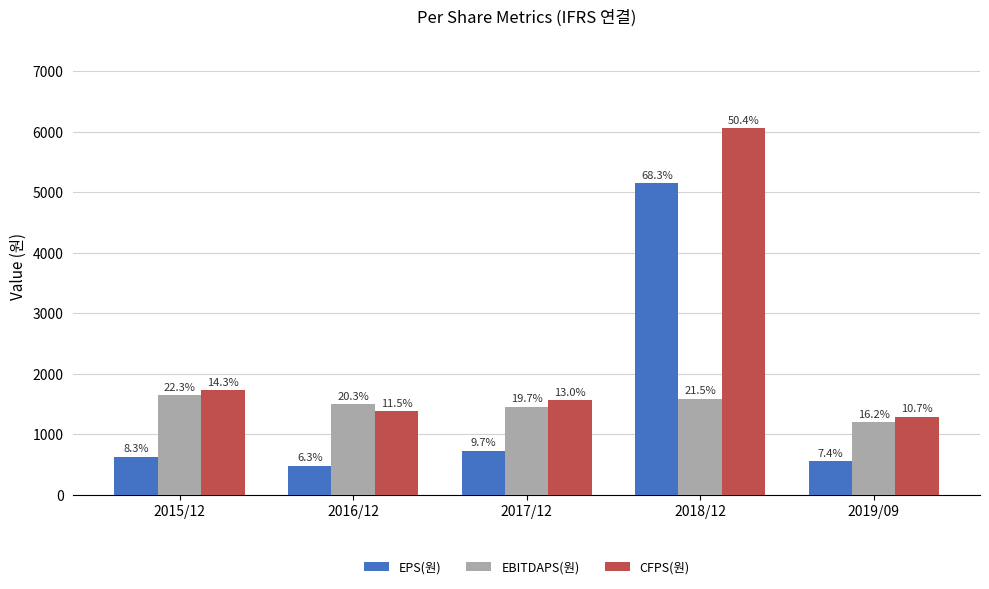

Are the bars horizontal?

No